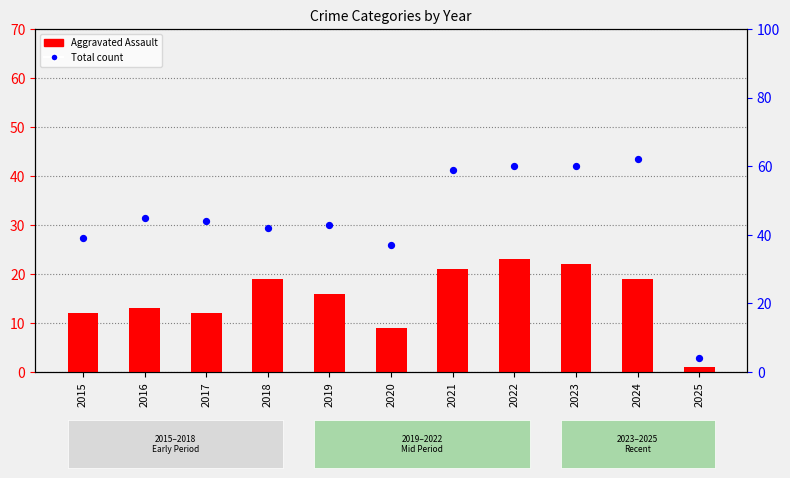

Which series has the largest total across all categories?

Total count